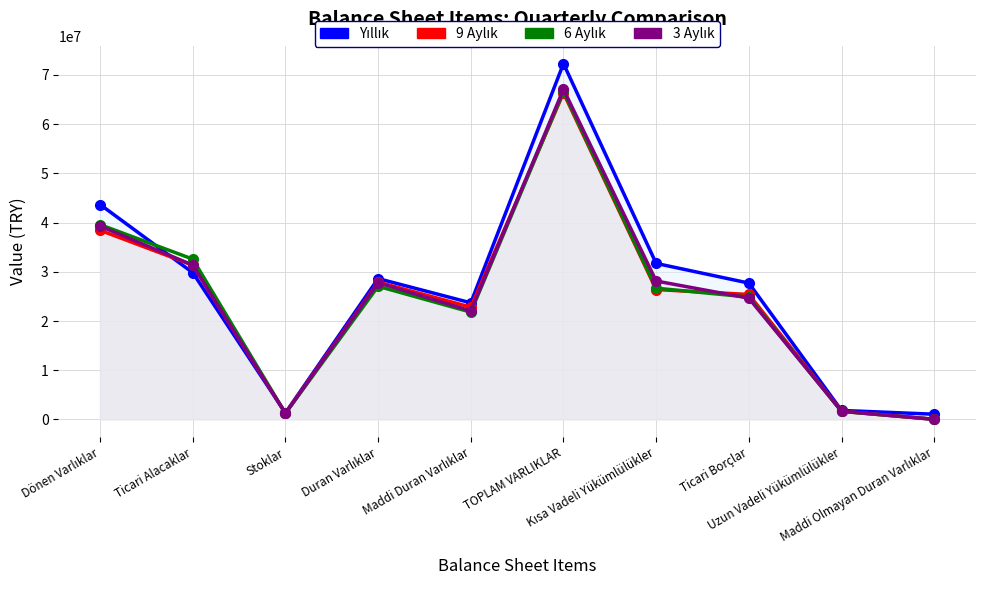

Between which two adjacent categories do Yıllık and 9 Aylık first intersect?

Dönen Varlıklar and Ticari Alacaklar